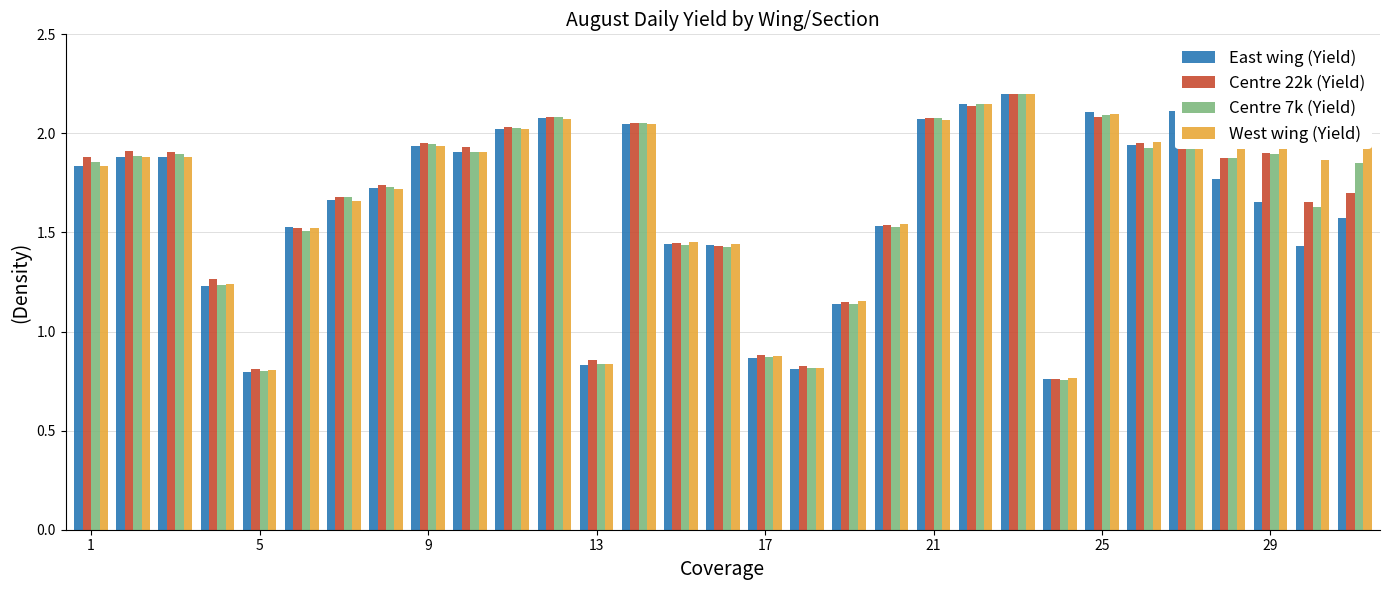

What is the sum of all East wing (Yield) values?

50.4